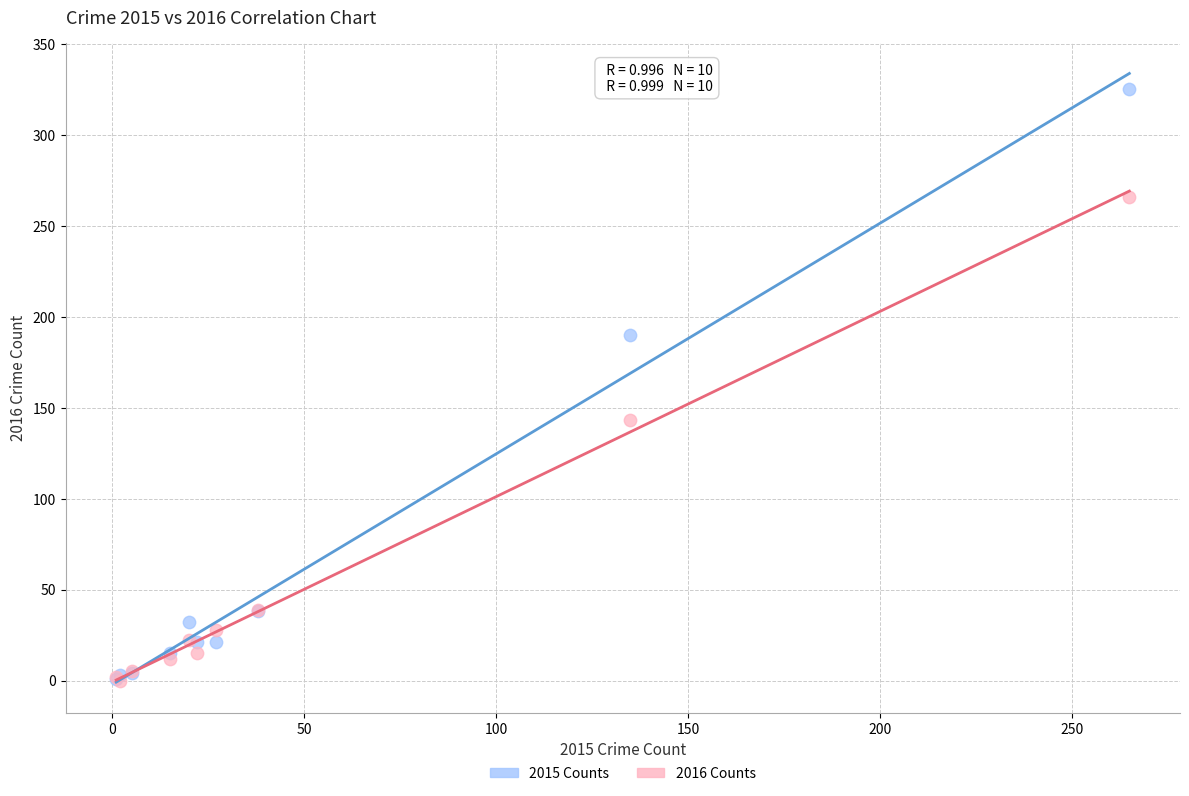

In the 2015 Counts series, what Y value is closest to 163?

190